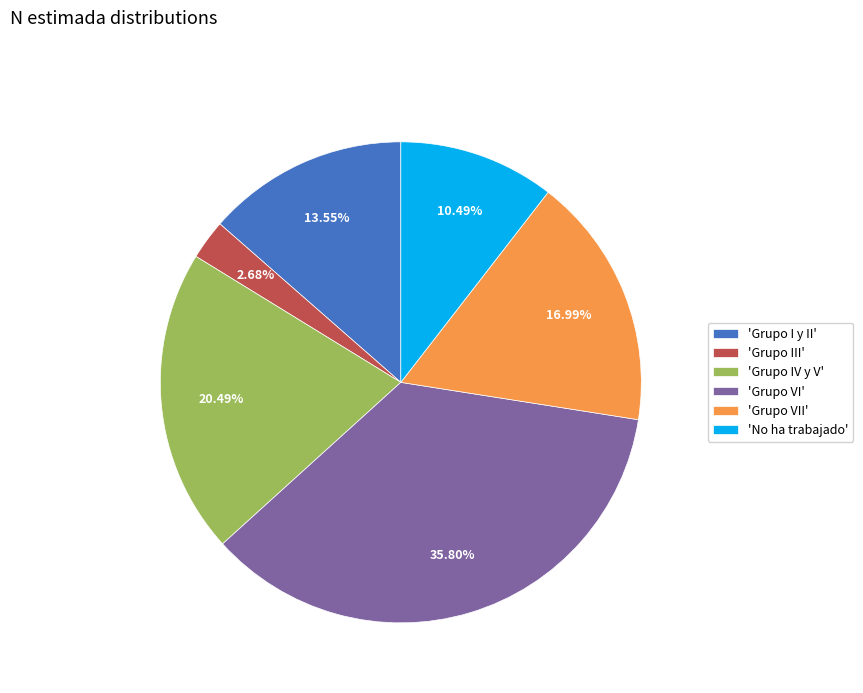

How many slices are in this pie chart?

6